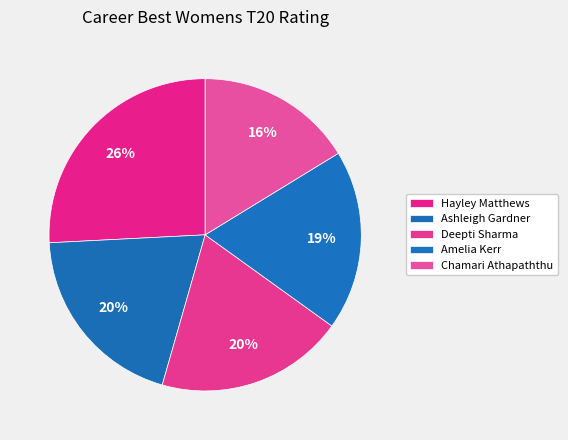

Which slice is the largest?

Hayley Matthews